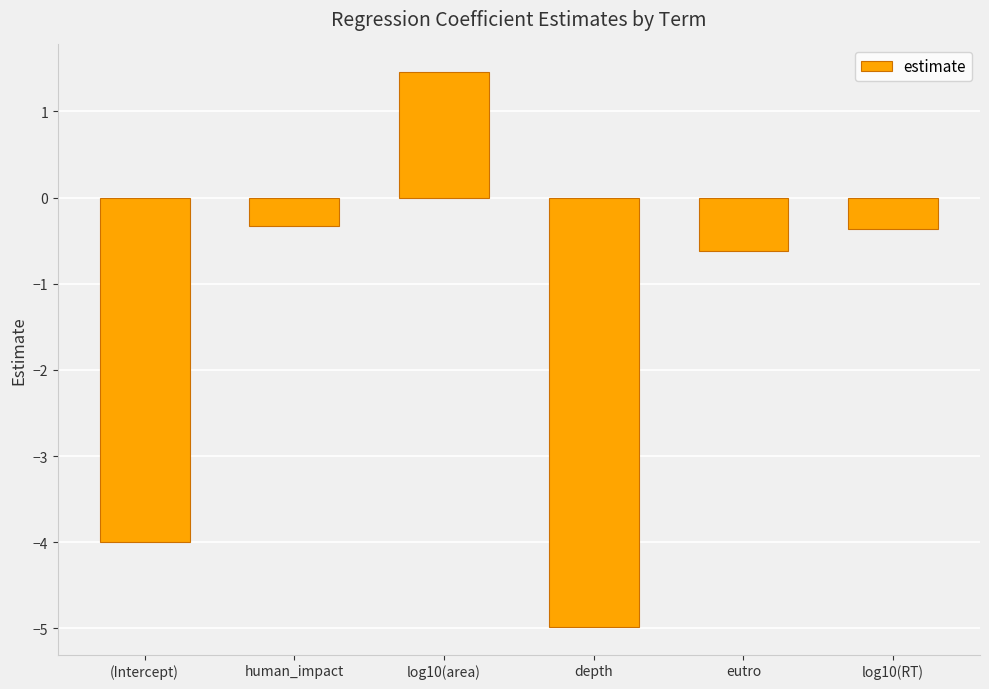

Count the number of categories in the chart.

6